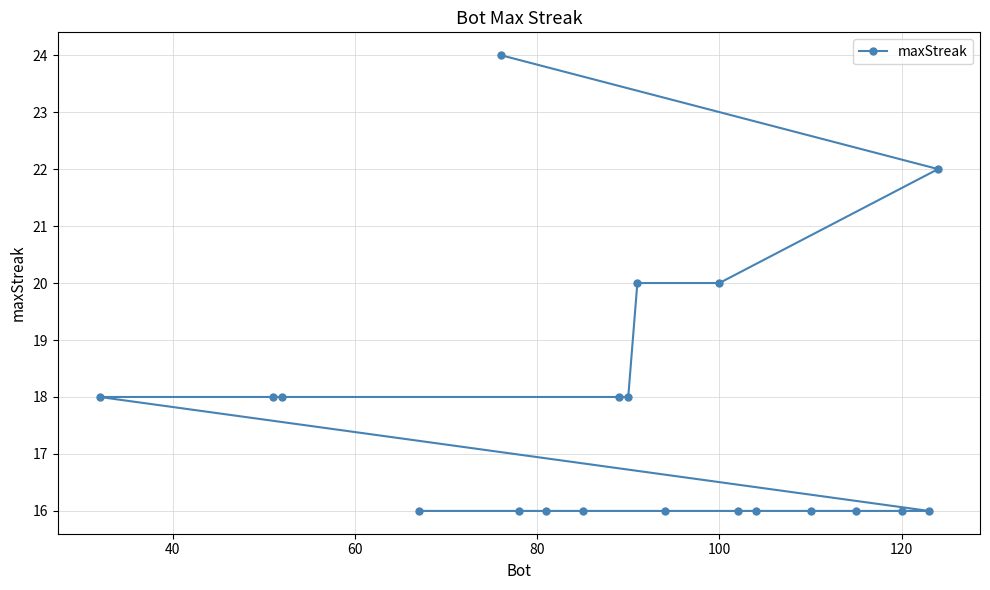

Does the chart display data point markers on the line(s)?

Yes